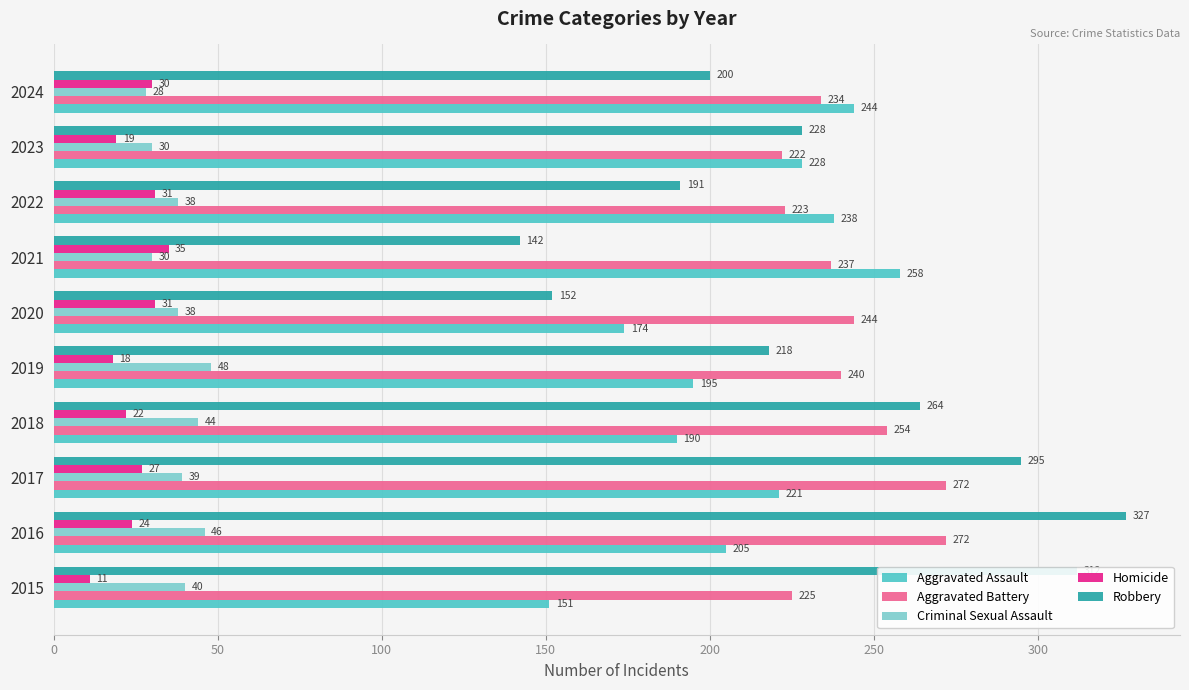

At how many categories does at least one series exceed 183?

10